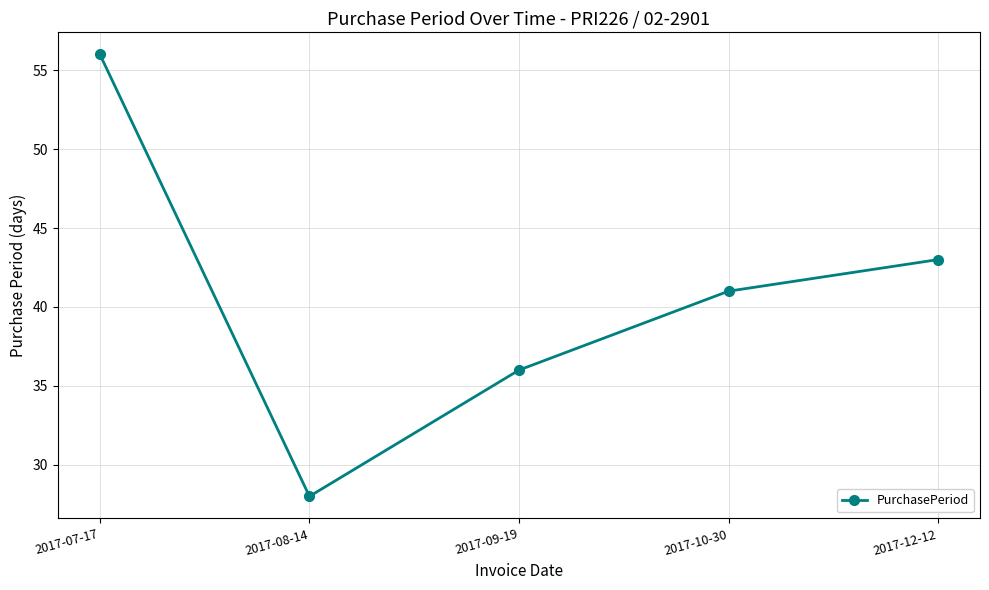

What is the difference between the maximum and second lowest values?

20